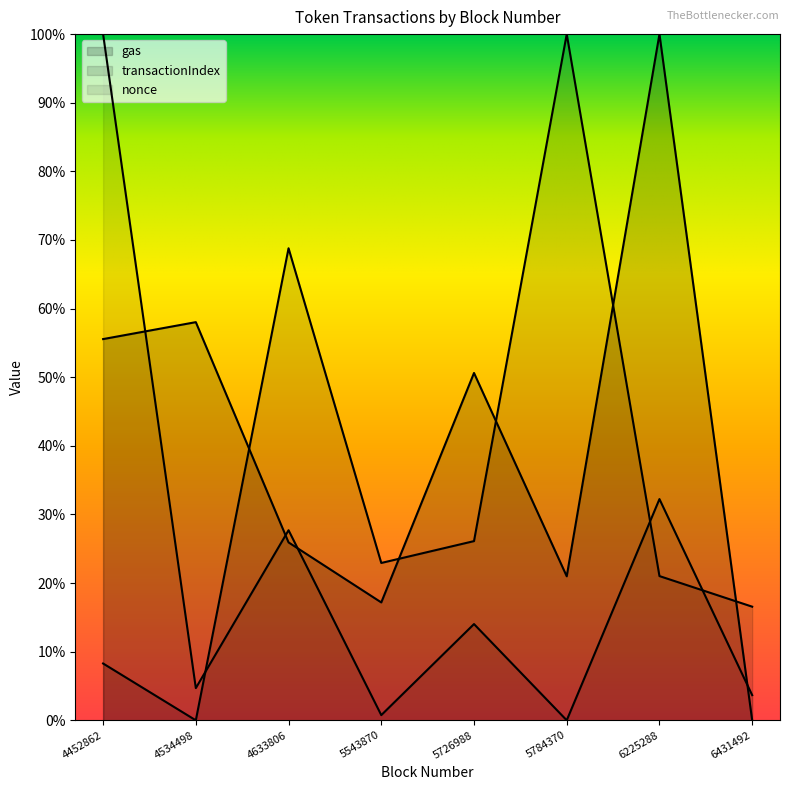

True or false: nonce and gas cross at least once.

True